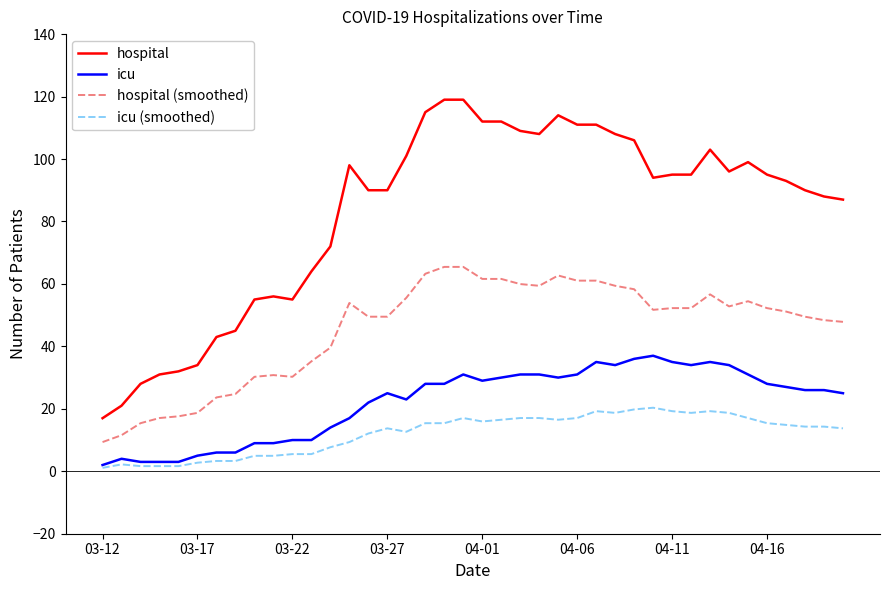

What is the difference between the maximum and second lowest values in the hospital (smoothed) series?

53.9